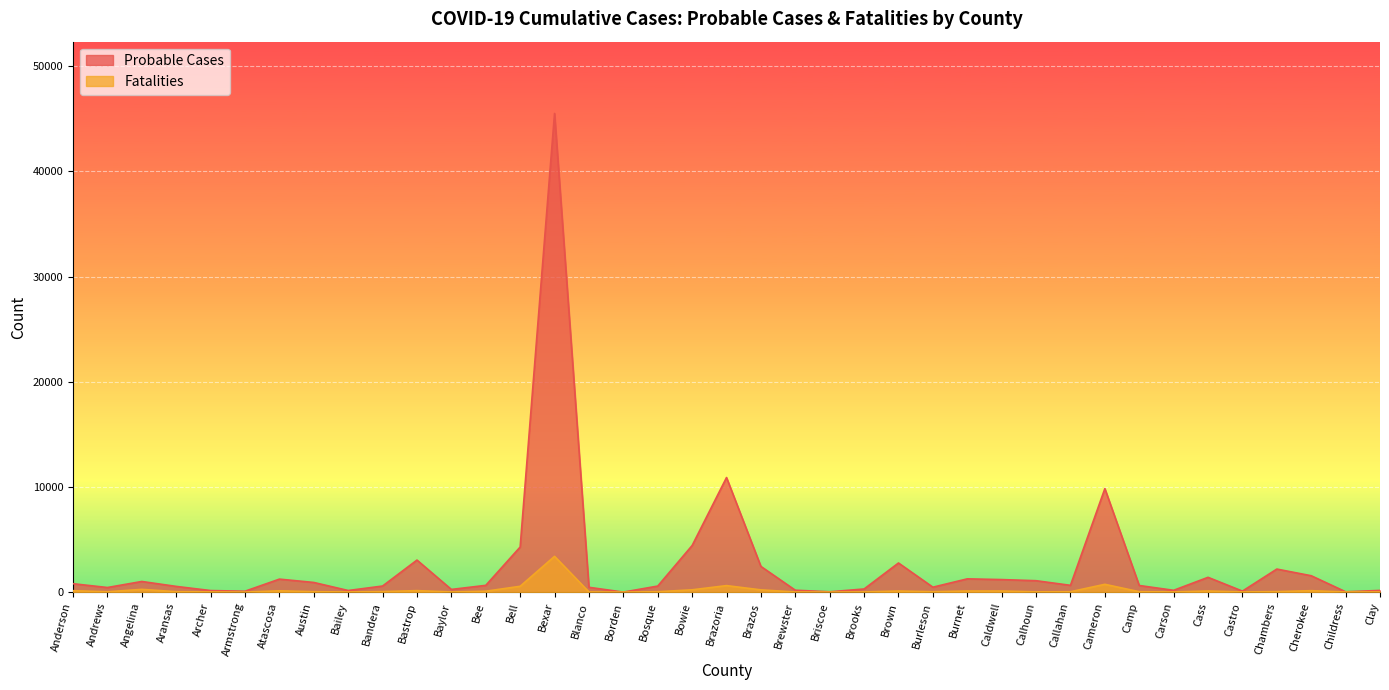

Which series has the largest range (max minus min)?

Probable Cases